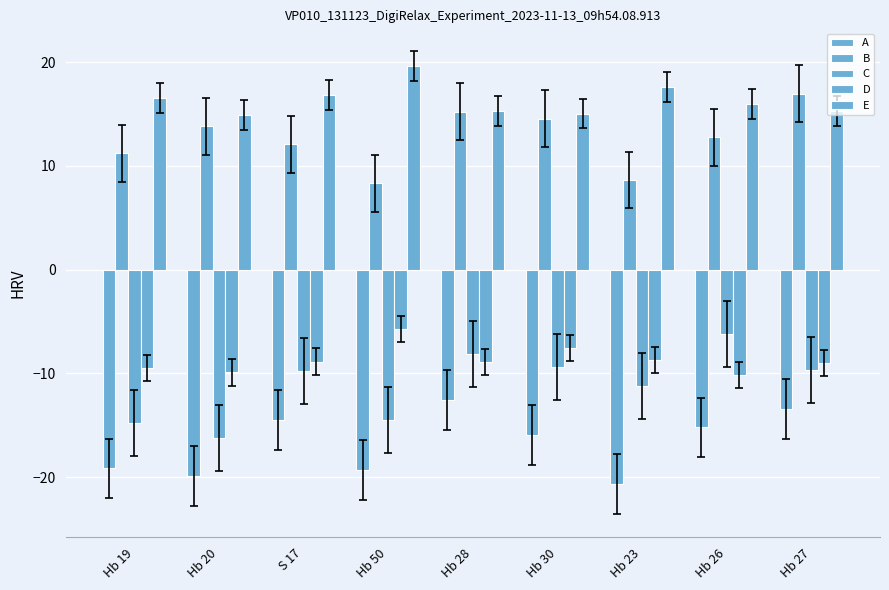

List the series in order of their peak value, lowest first.

A, C, D, B, E